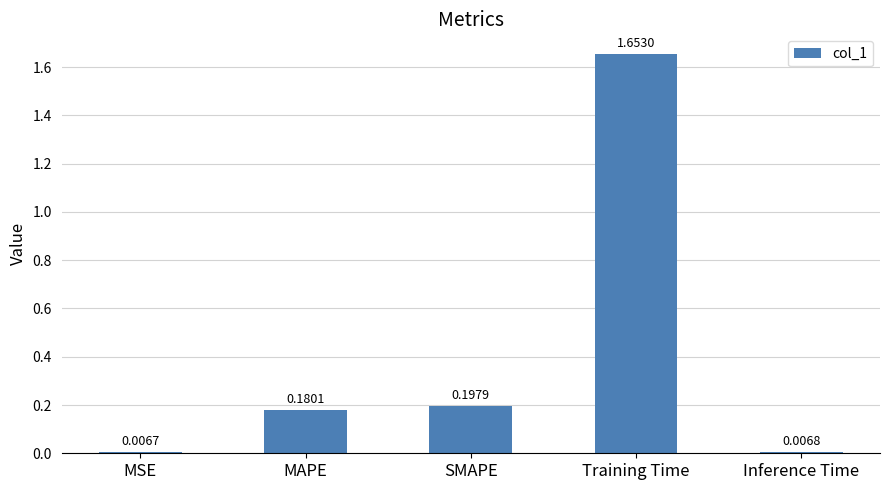

How many bars are there in total?

5